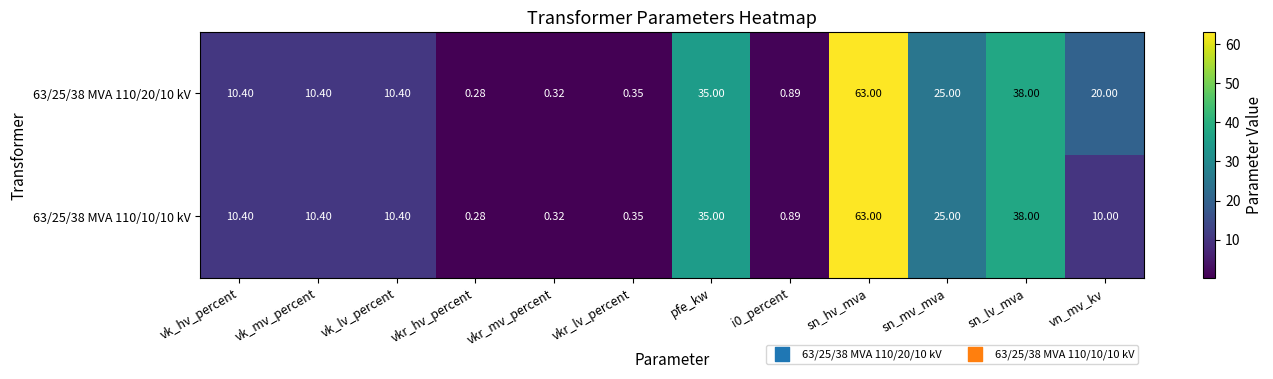

At which category does the chart reach its peak across all series?

sn_hv_mva